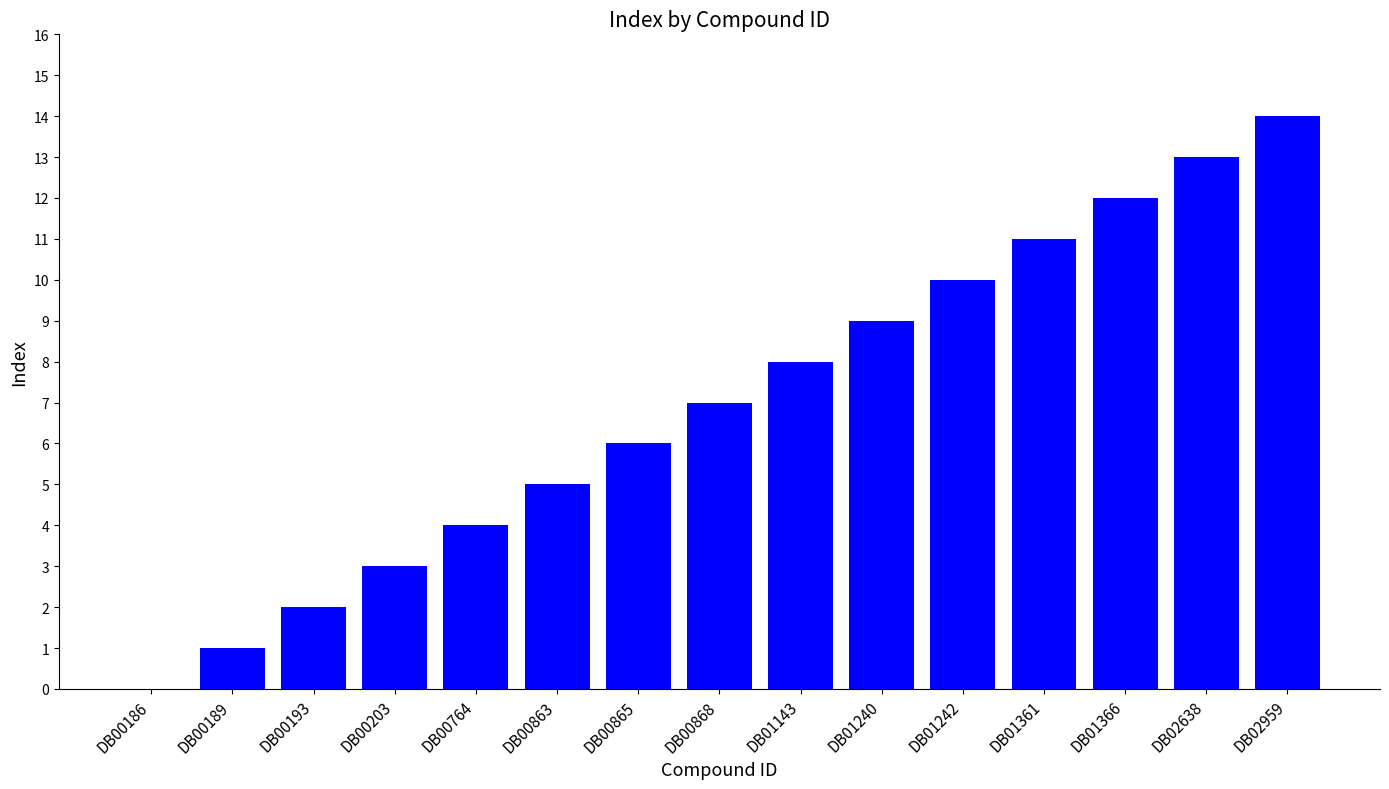

Reading left to right, extract all data points from this chart.

DB00186=0	DB00189=1	DB00193=2	DB00203=3	DB00764=4	DB00863=5	DB00865=6	DB00868=7	DB01143=8	DB01240=9	DB01242=10	DB01361=11	DB01366=12	DB02638=13	DB02959=14